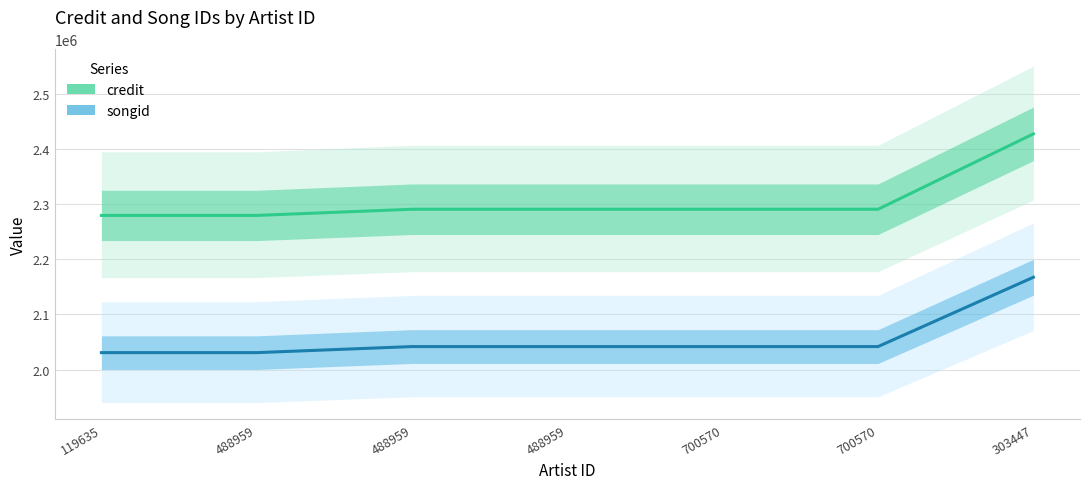

List the series in order of their overall mean, lowest first.

songid, credit